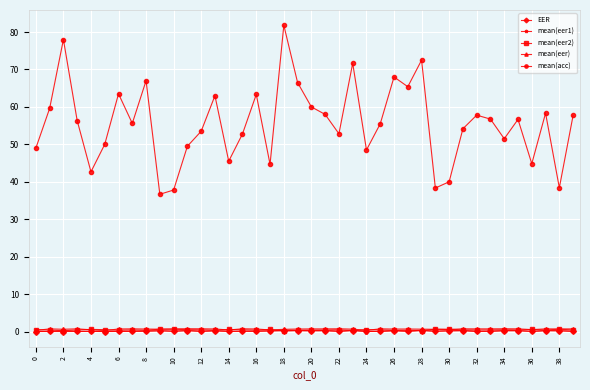

How many categories are shown in the chart?

40